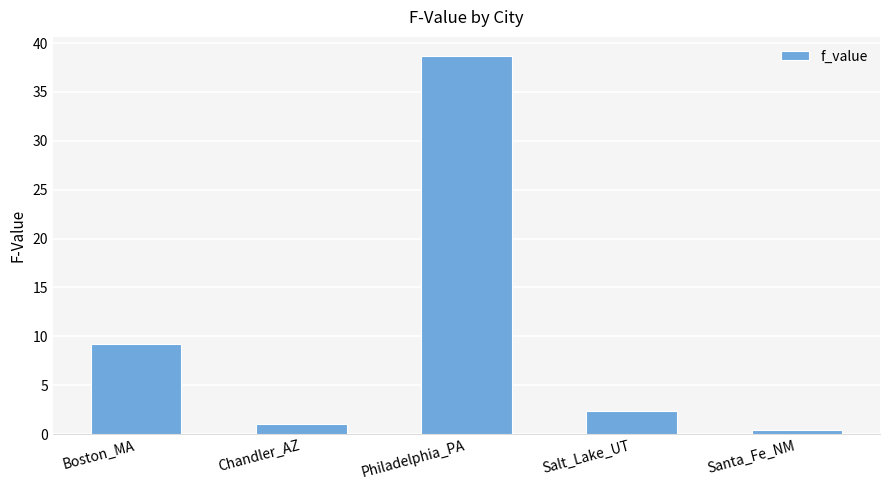

What is the difference between the maximum and minimum values?

38.2